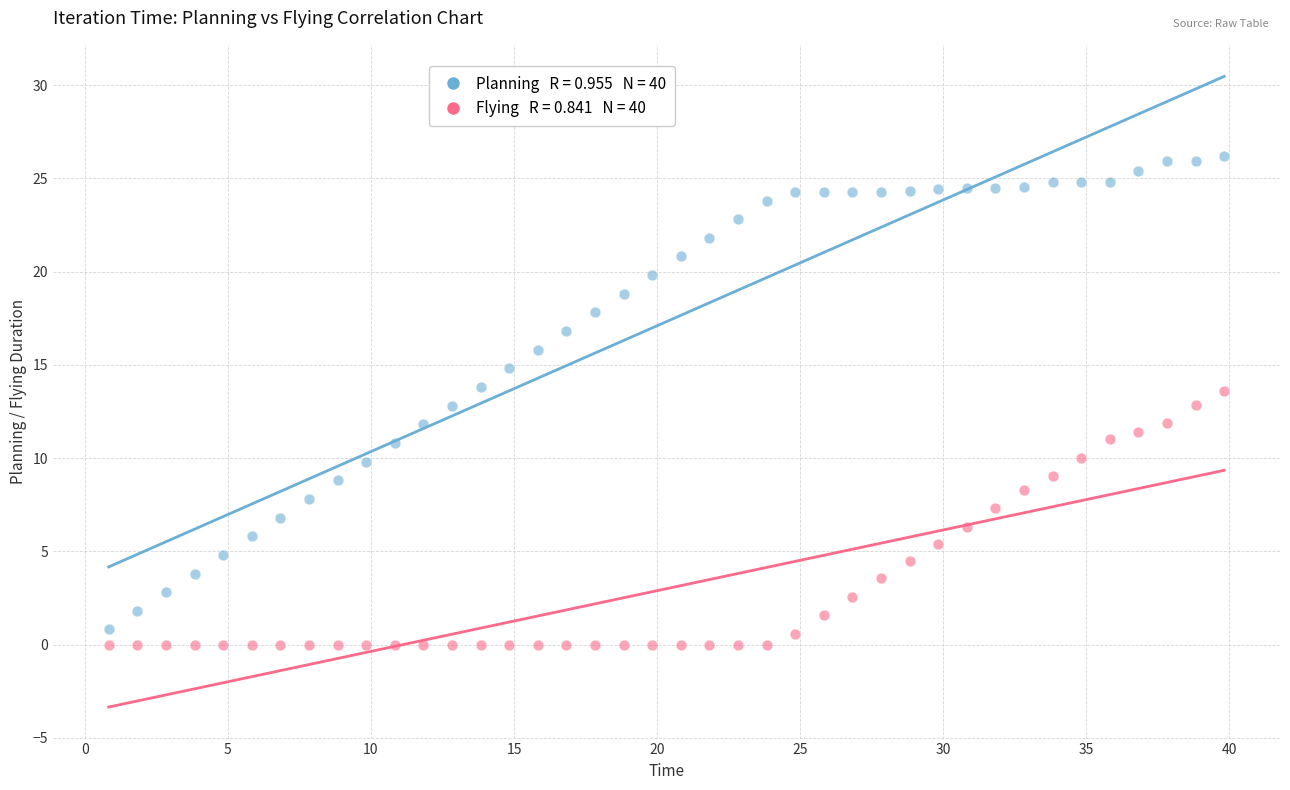

Across all data points, what is the range of X values (max minus min)?

39.0